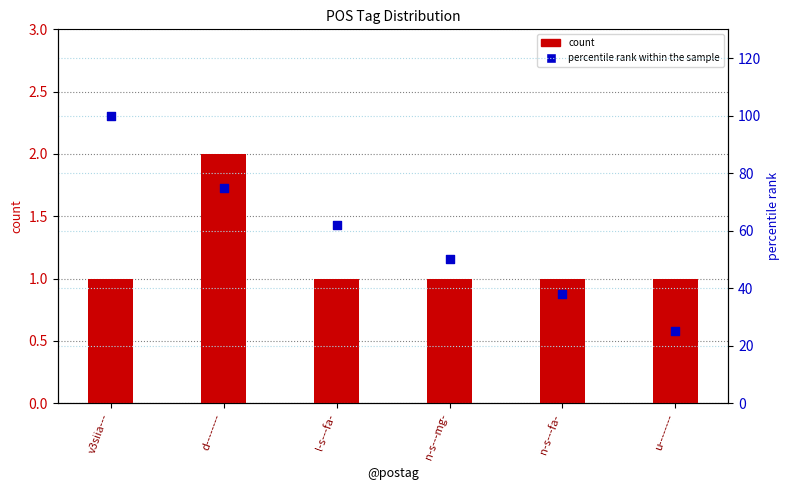

What is the total value across all series at d--------?

77